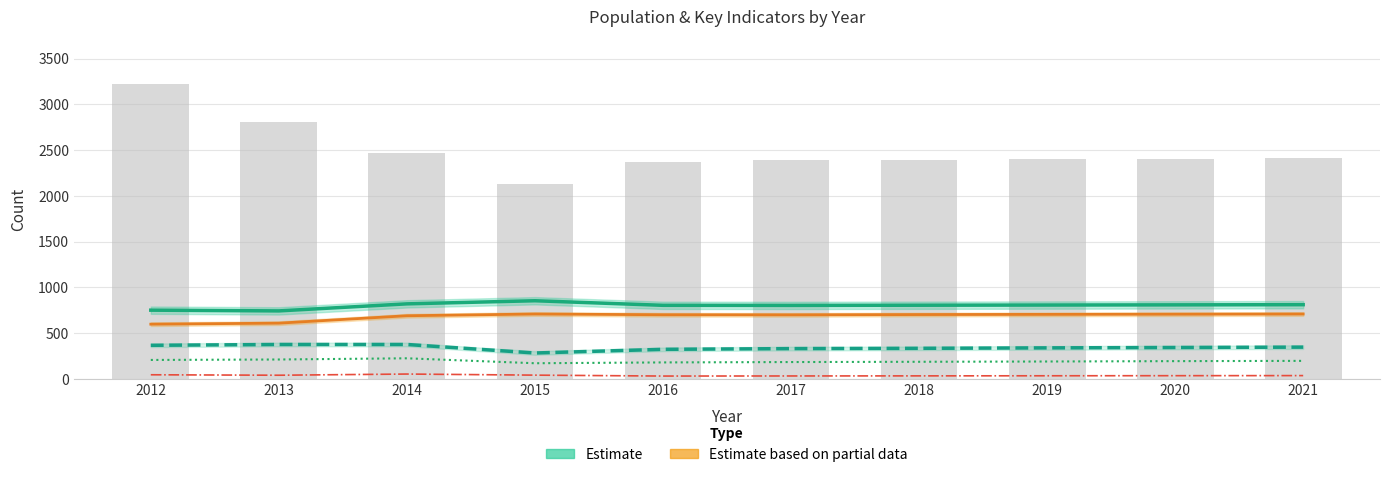

Rank the series by their maximum value, from highest to lowest.

Population, Work Experience (Estimate), Education (Partial Estimate), Poverty (Estimate), Poverty 18–65, Working Fulltime